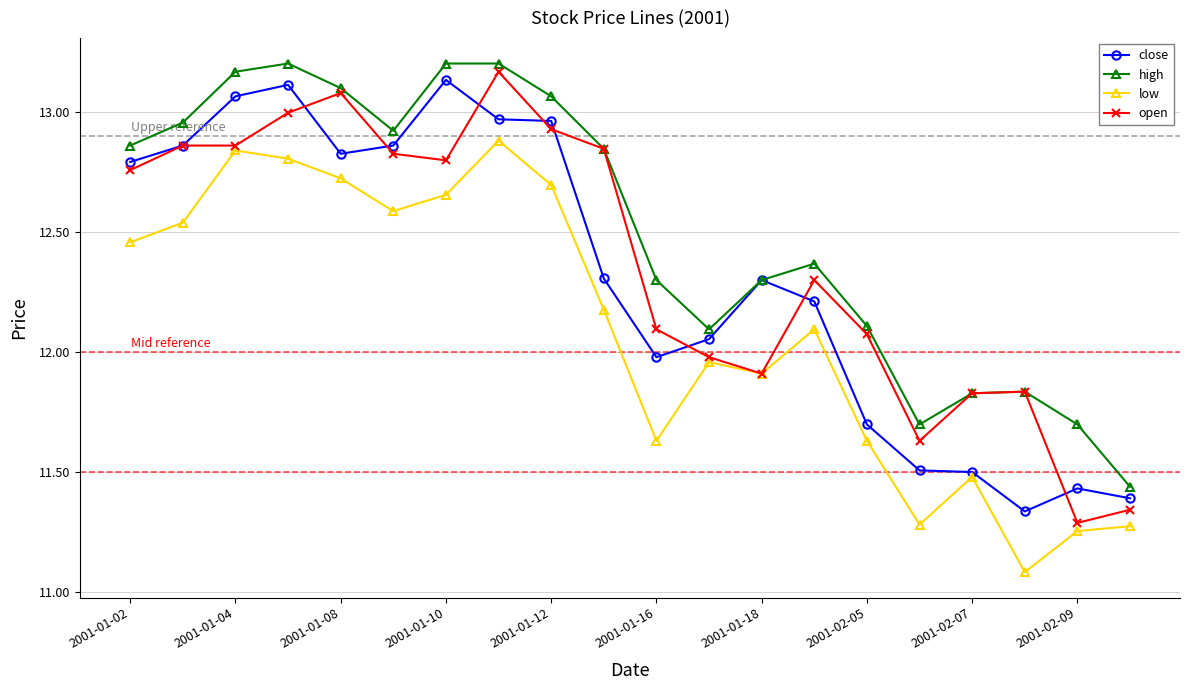

True or false: high and low cross at least once.

False